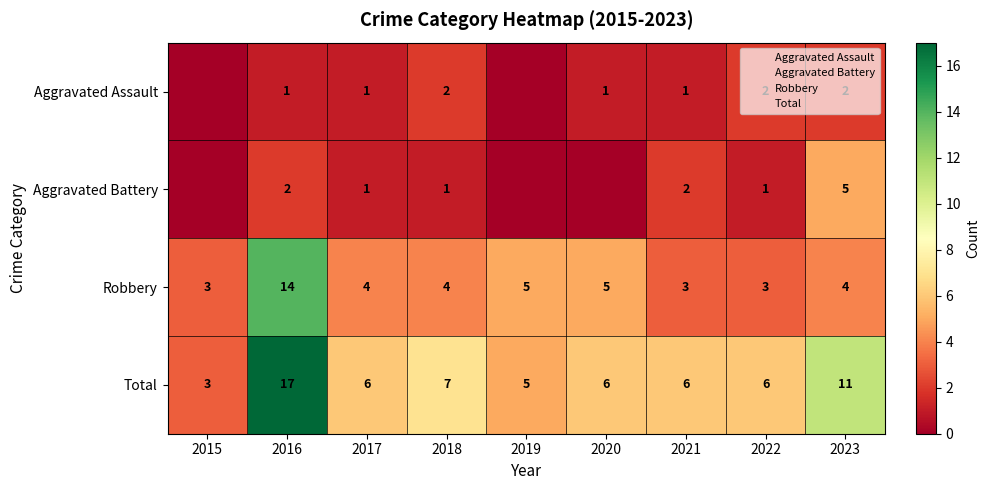

Rank the series by their maximum value, from highest to lowest.

Total, Robbery, Aggravated Battery, Aggravated Assault